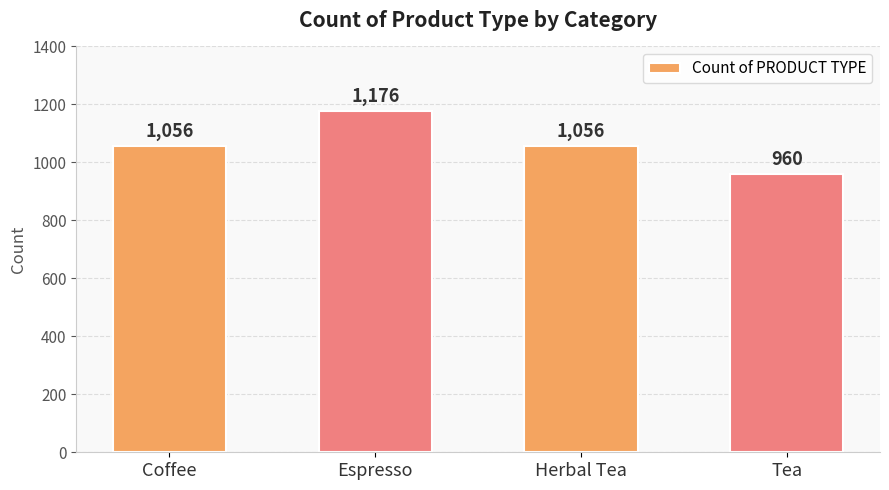

What is the value of the 1st bar from the left?

1056